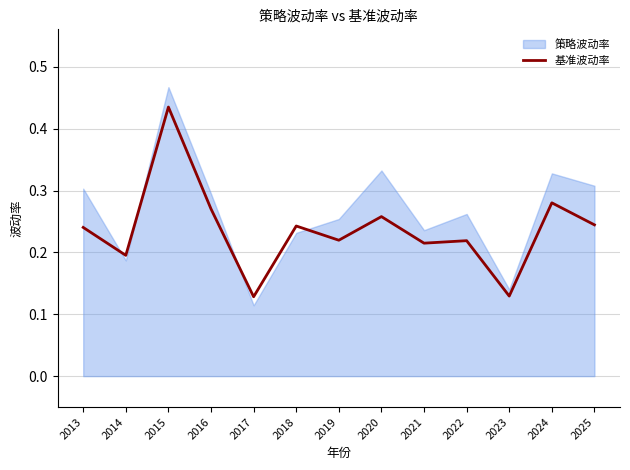

What is the value of the 10th point from the left?

0.2